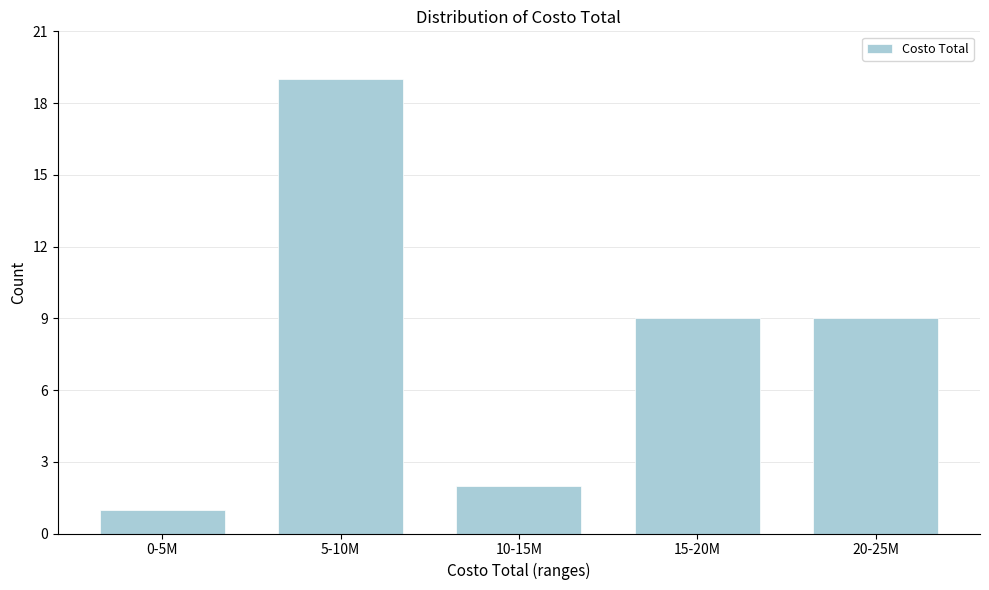

Reading right to left, transcribe all the data shown in this chart.

20-25M=9	15-20M=9	10-15M=2	5-10M=19	0-5M=1